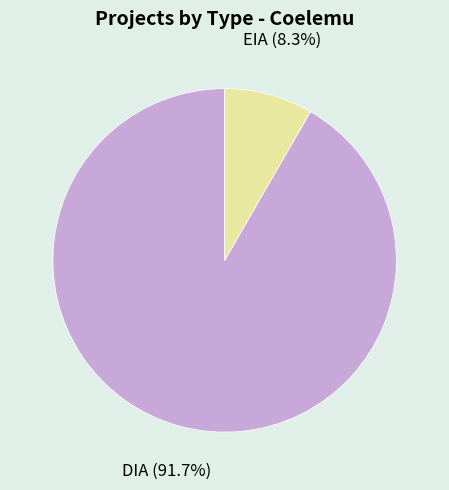

To the nearest percent, what is the average slice percentage?

50%